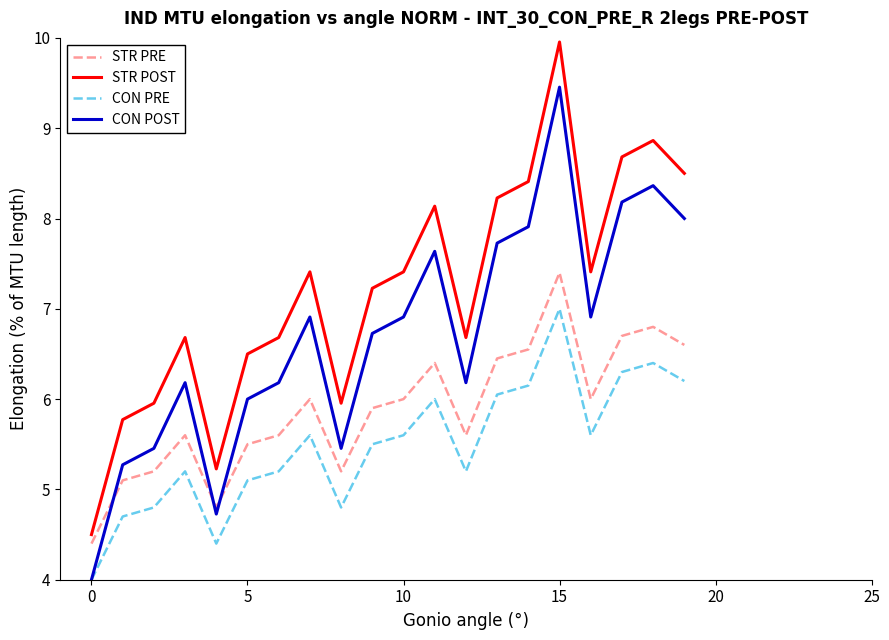

How many categories are shown in the chart?

20